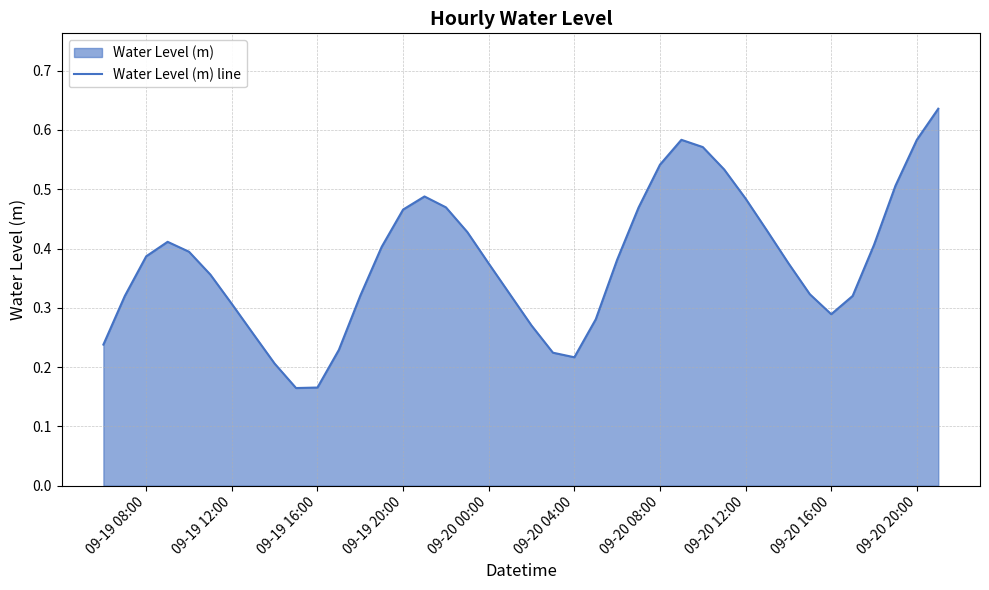

Reading left to right, extract all data points from this chart.

0.2	0.3	0.4	0.4	0.4	0.4	0.3	0.3	0.2	0.2	0.2	0.2	0.3	0.4	0.5	0.5	0.5	0.4	0.4	0.3	0.3	0.2	0.2	0.3	0.4	0.5	0.5	0.6	0.6	0.5	0.5	0.4	0.4	0.3	0.3	0.3	0.4	0.5	0.6	0.6